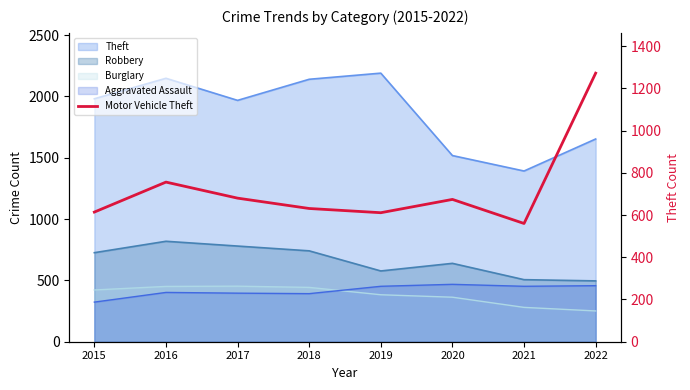

At which label is the value closest to 916?

2016